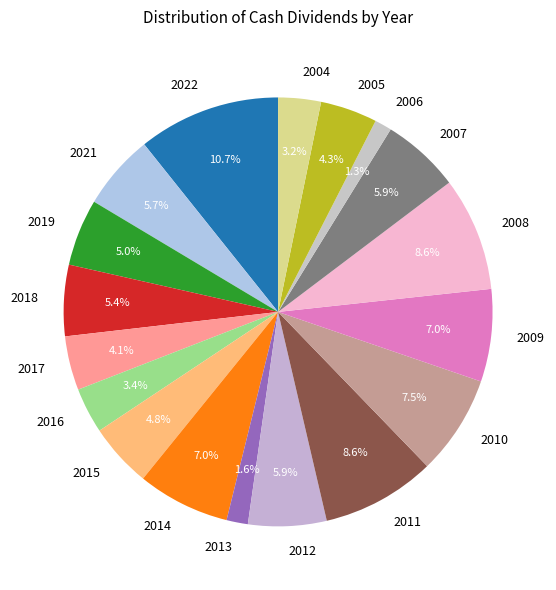

What percentage is the 2008 slice, to the nearest percent?

9%